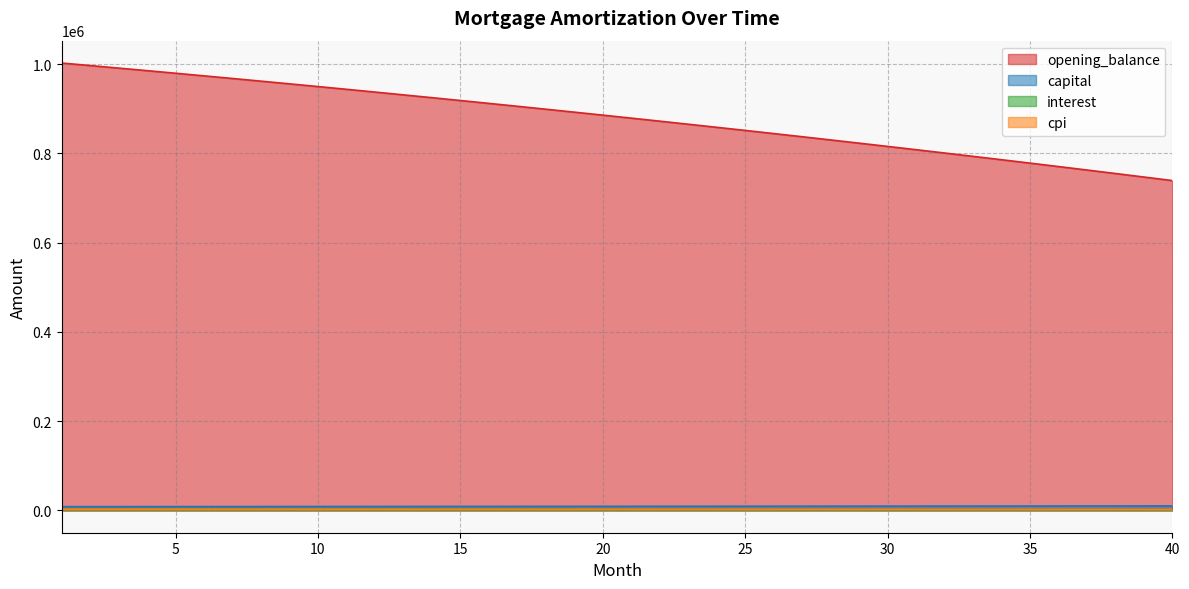

The value of cpi at 30 is 471.7. True or false?

False